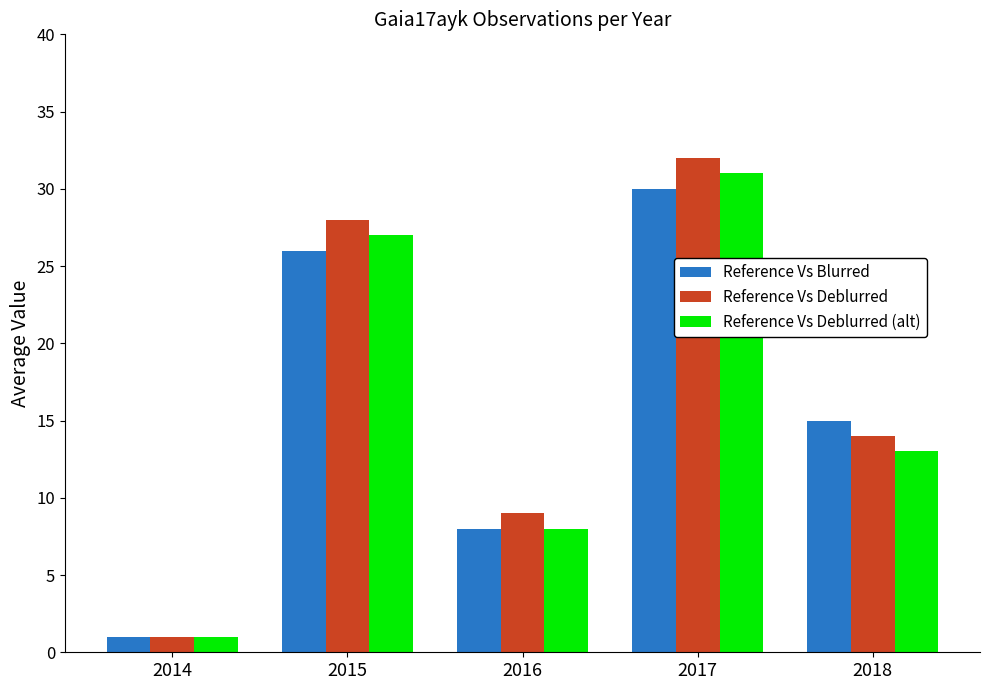

At which label does Reference Vs Blurred first exceed 15?

2015